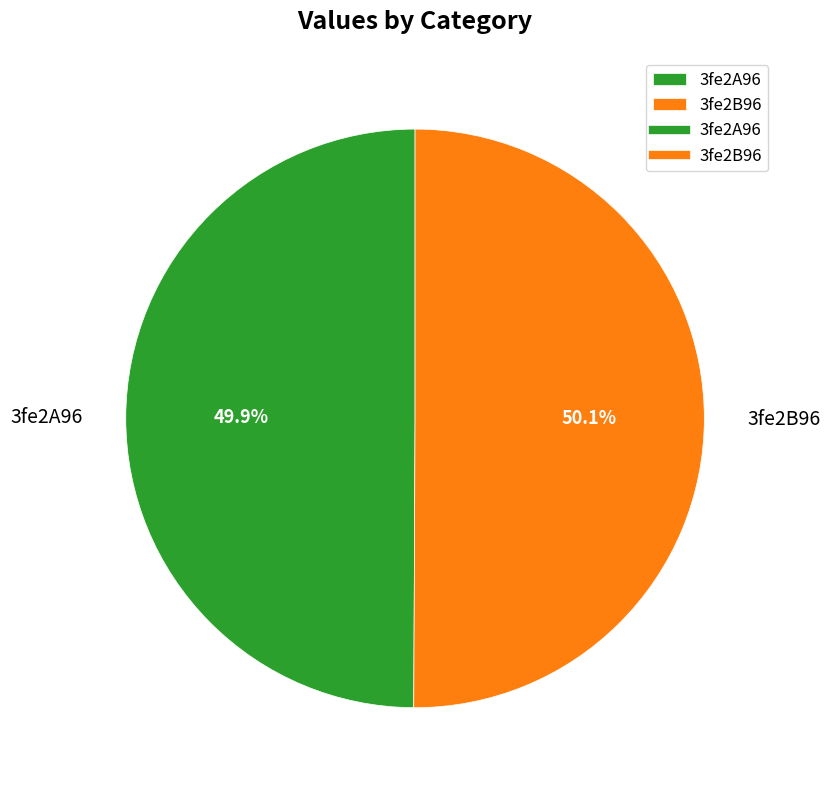

To the nearest percent, what is the combined percentage of 3fe2A96 and 3fe2B96?

100%